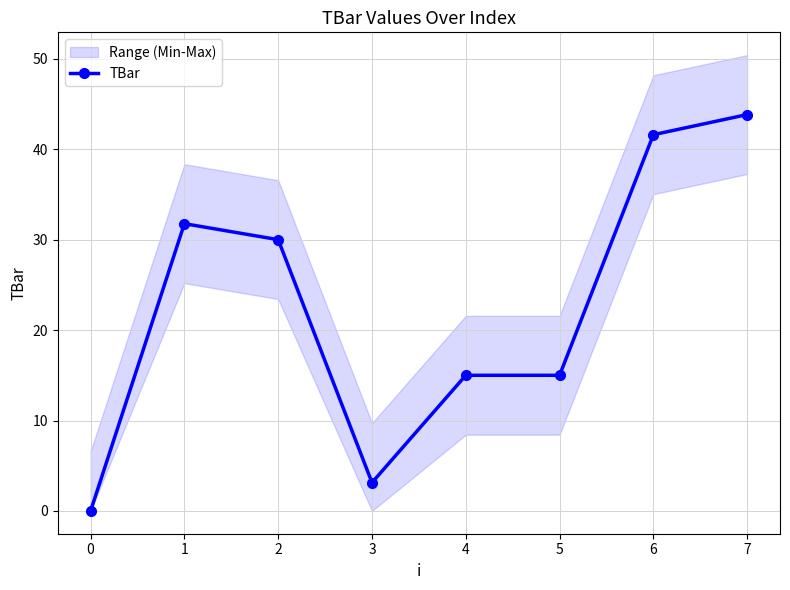

What is the change in value from 5 to 7?

+28.8